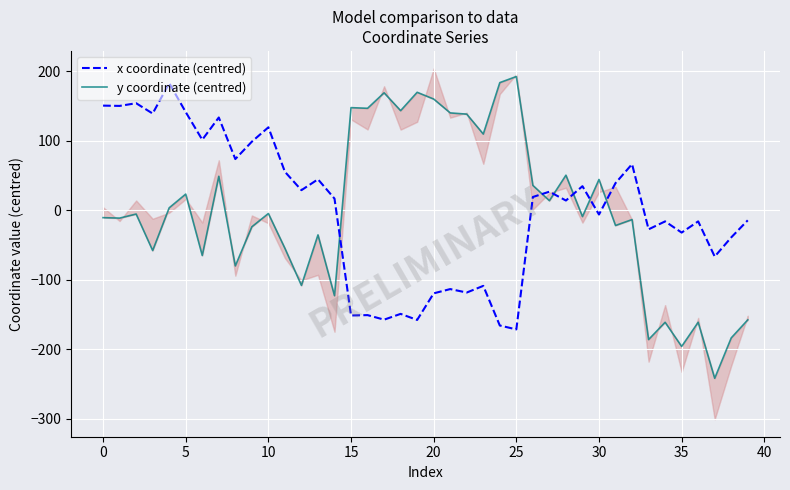

What is the sum of the y coordinate (centred) values at 30 and 11?

-6.3